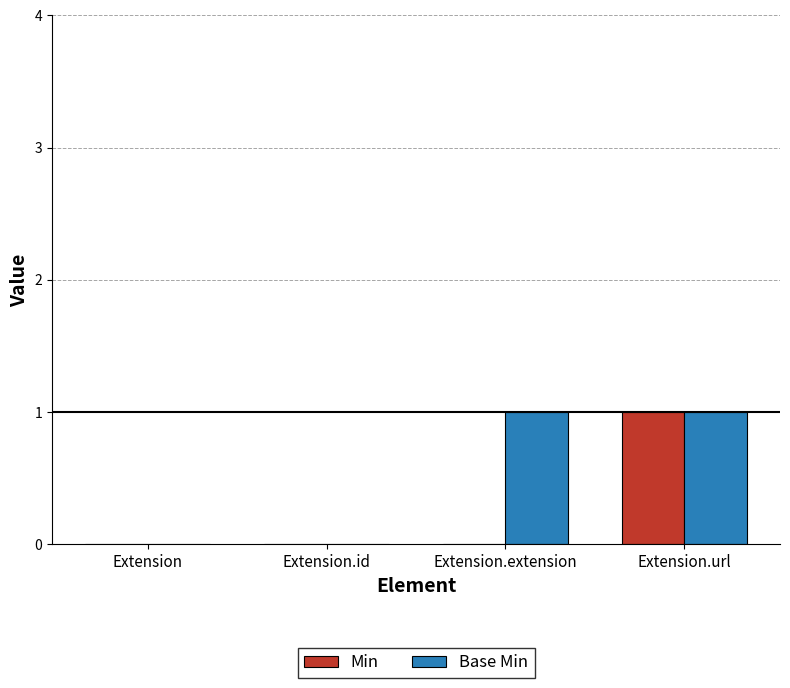

Between Extension and Extension.extension, which series saw the biggest shift?

Base Min